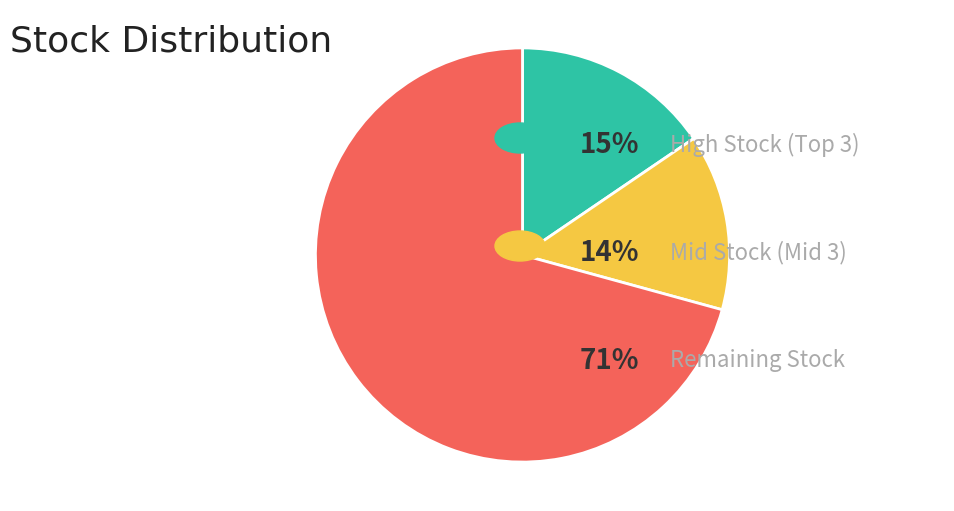

Does any single category account for the majority?

Yes